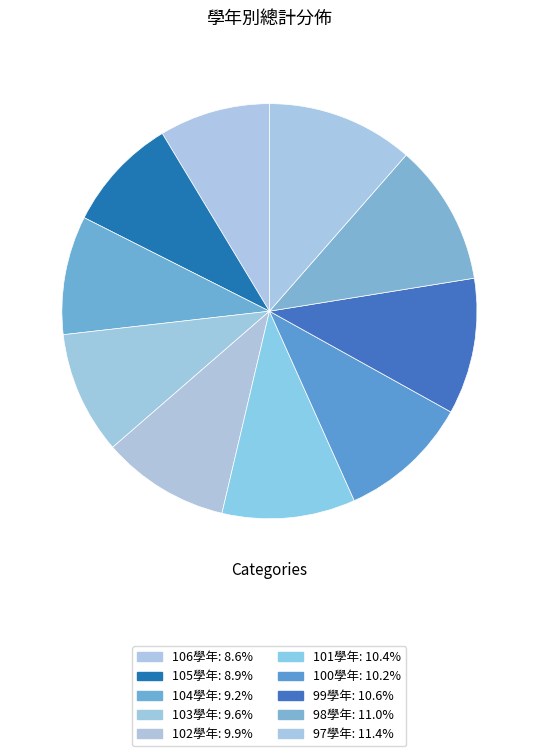

Count the number of slices in the pie.

10